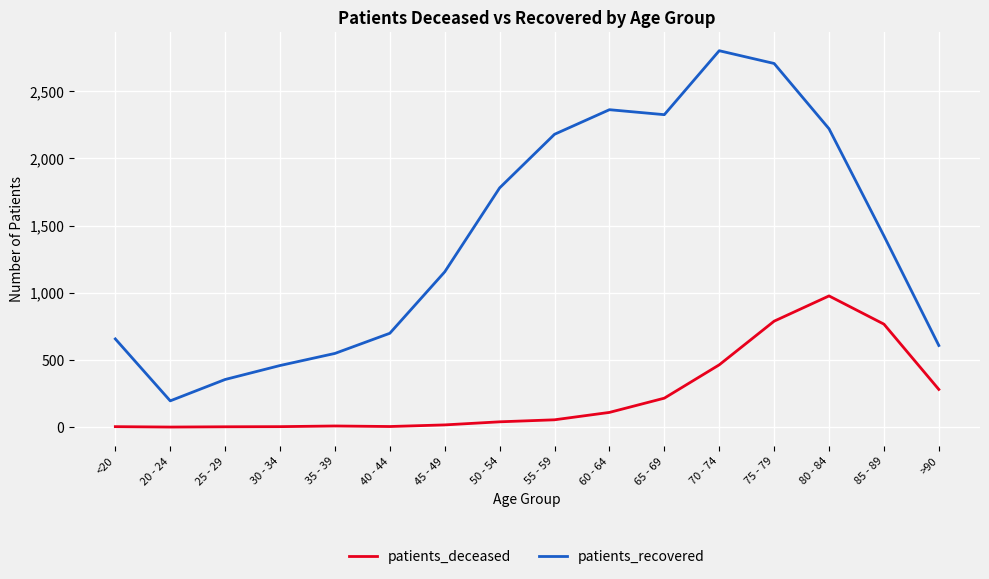

Which series changed the most between 50 - 54 and >90?

patients_recovered